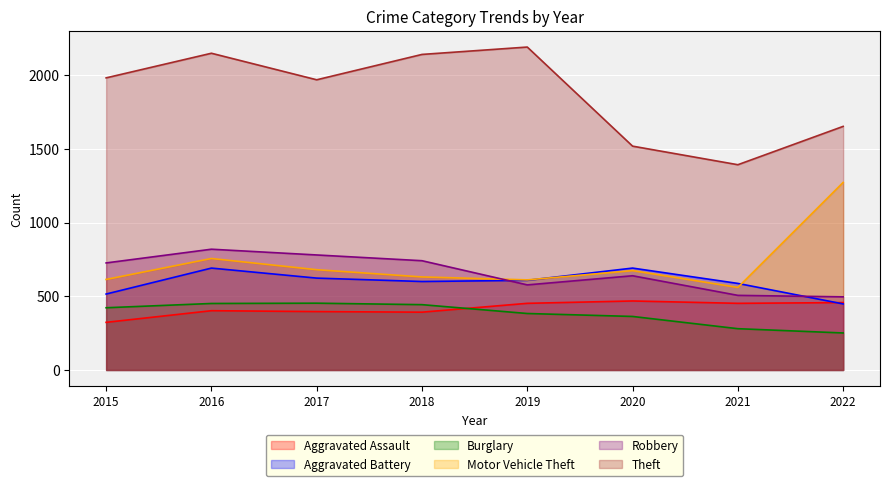

True or false: Theft and Motor Vehicle Theft cross at least once.

False